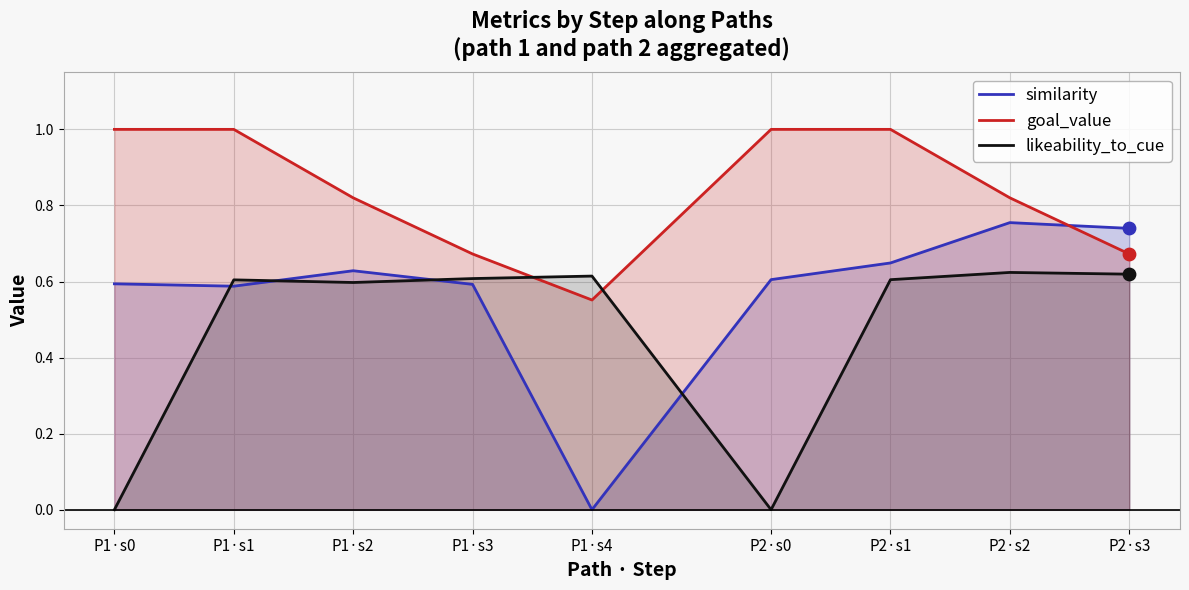

Which series reaches the minimum Y coordinate?

similarity